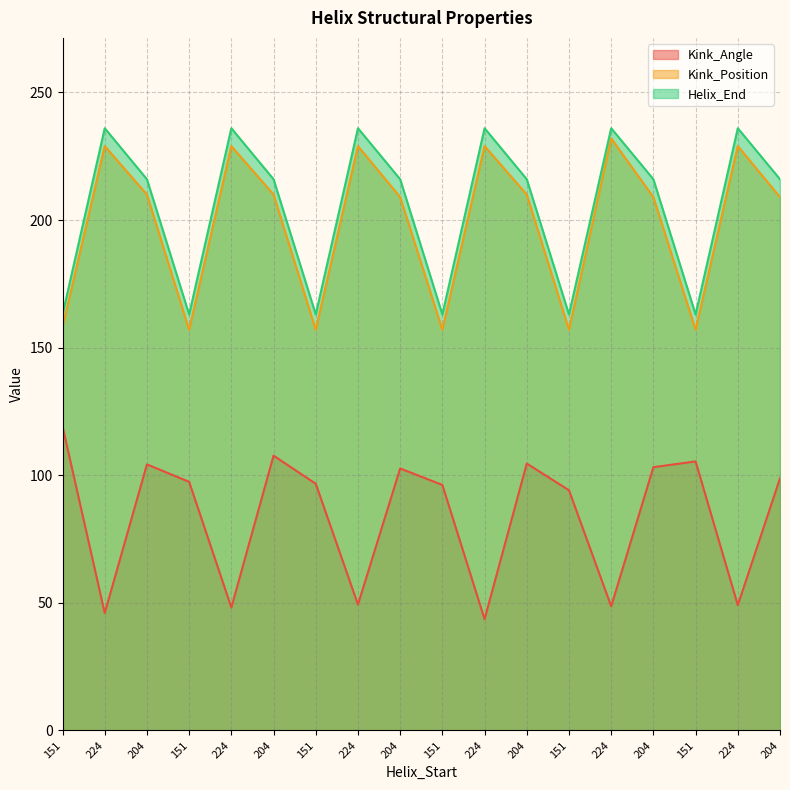

What is the average value of the Kink_Angle series?

84.2